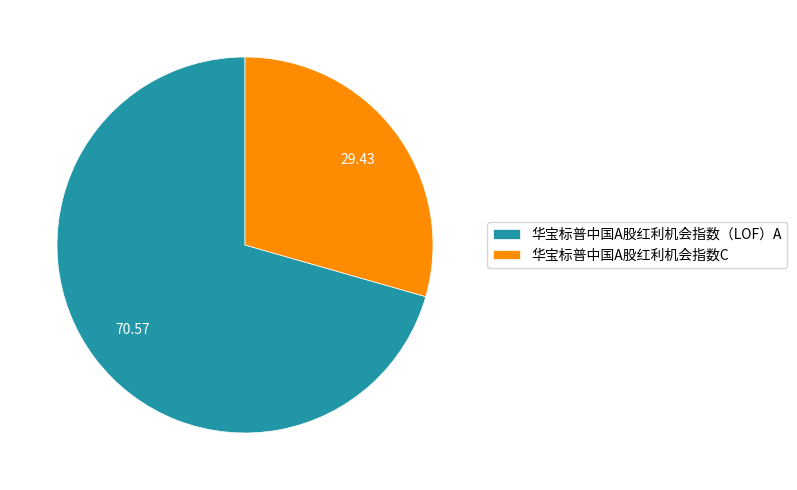

Between 华宝标普中国A股红利机会指数（LOF）A and 华宝标普中国A股红利机会指数C, which is larger?

华宝标普中国A股红利机会指数（LOF）A